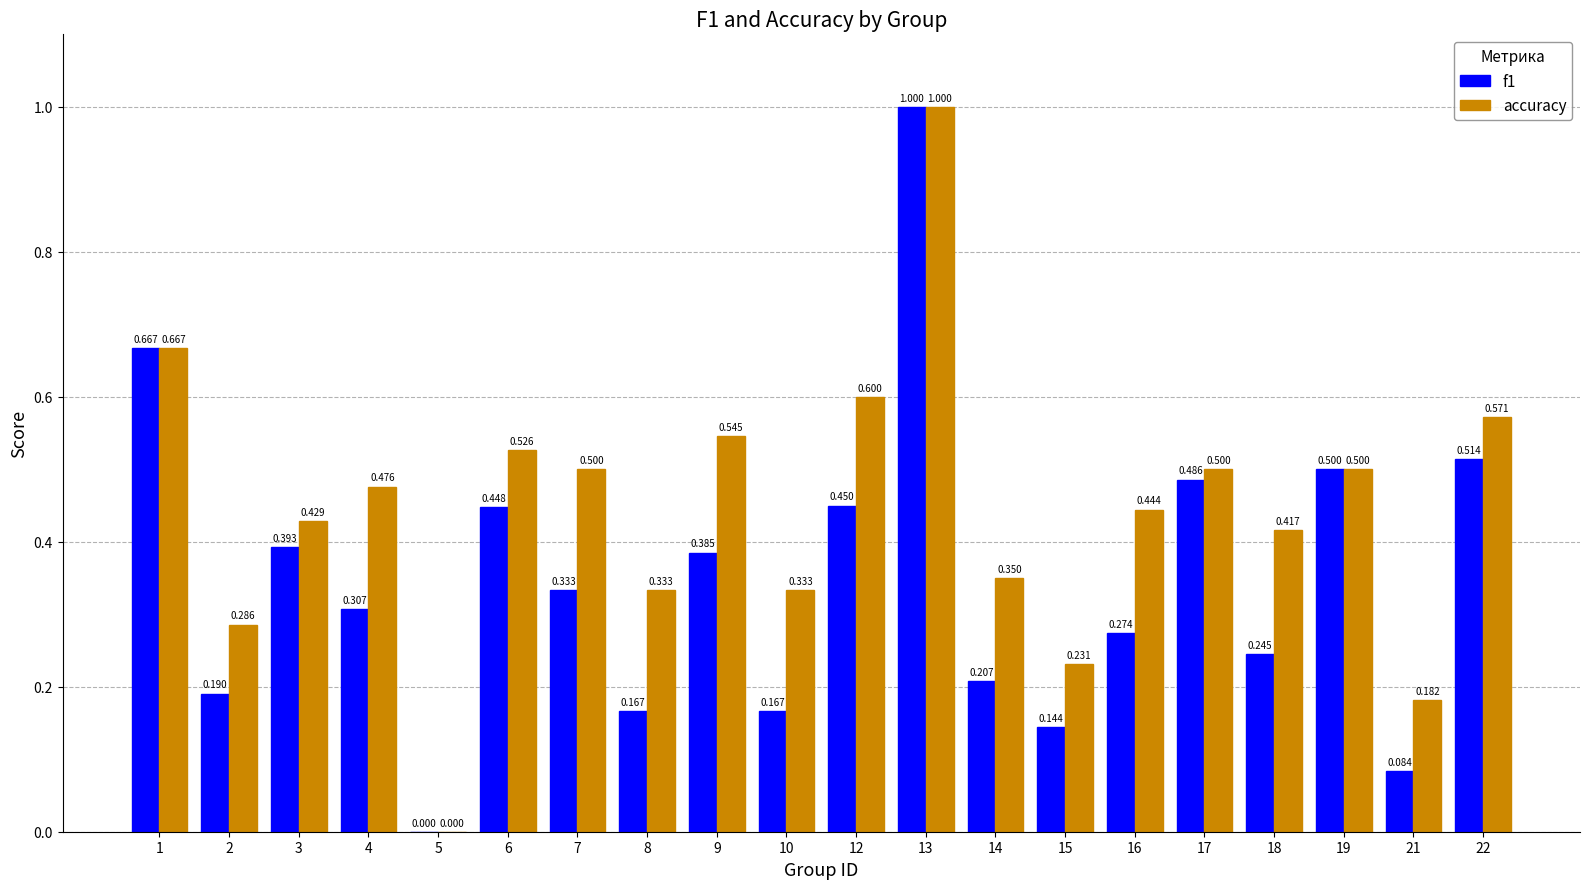

Which series has the largest total across all categories?

accuracy